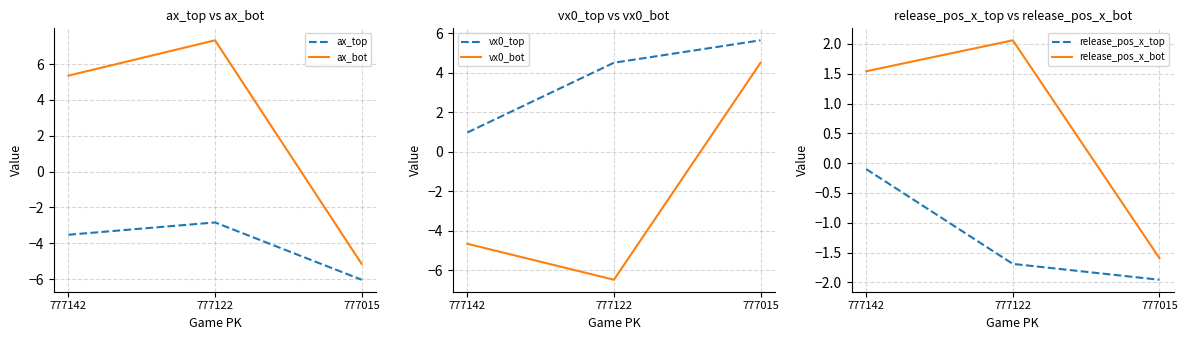

At how many categories does at least one series exceed -5?

3